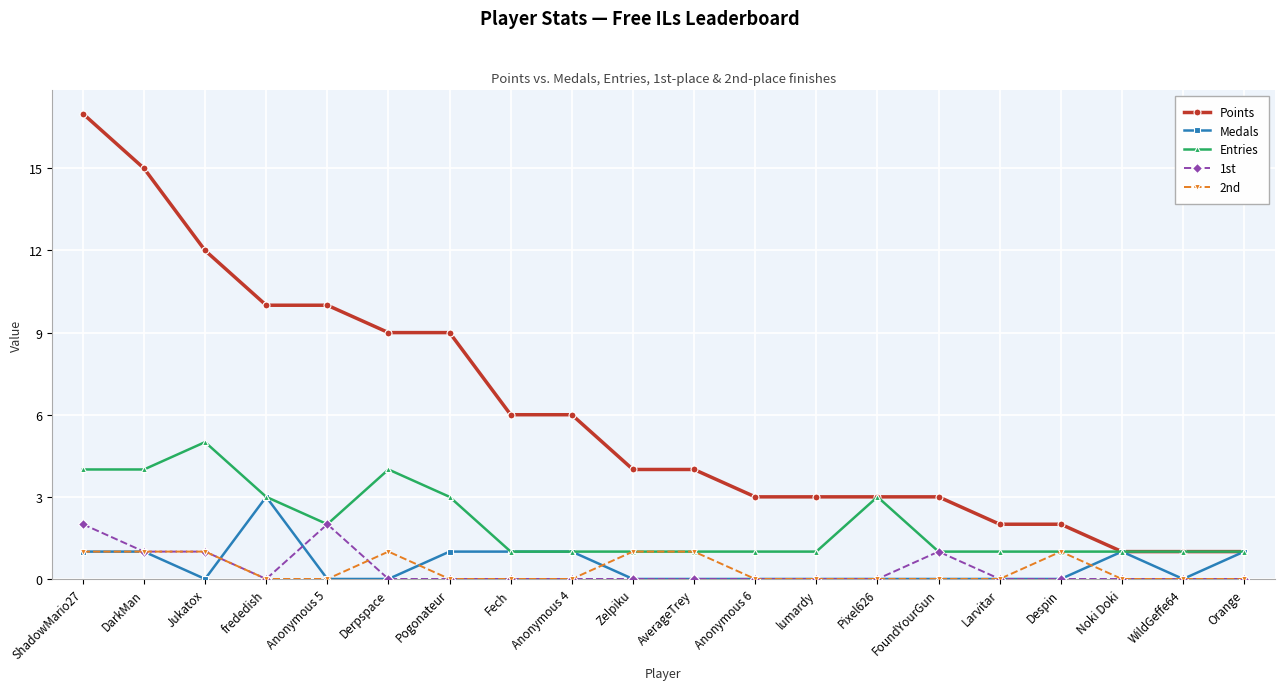

What is the highest value of the Points series?

17